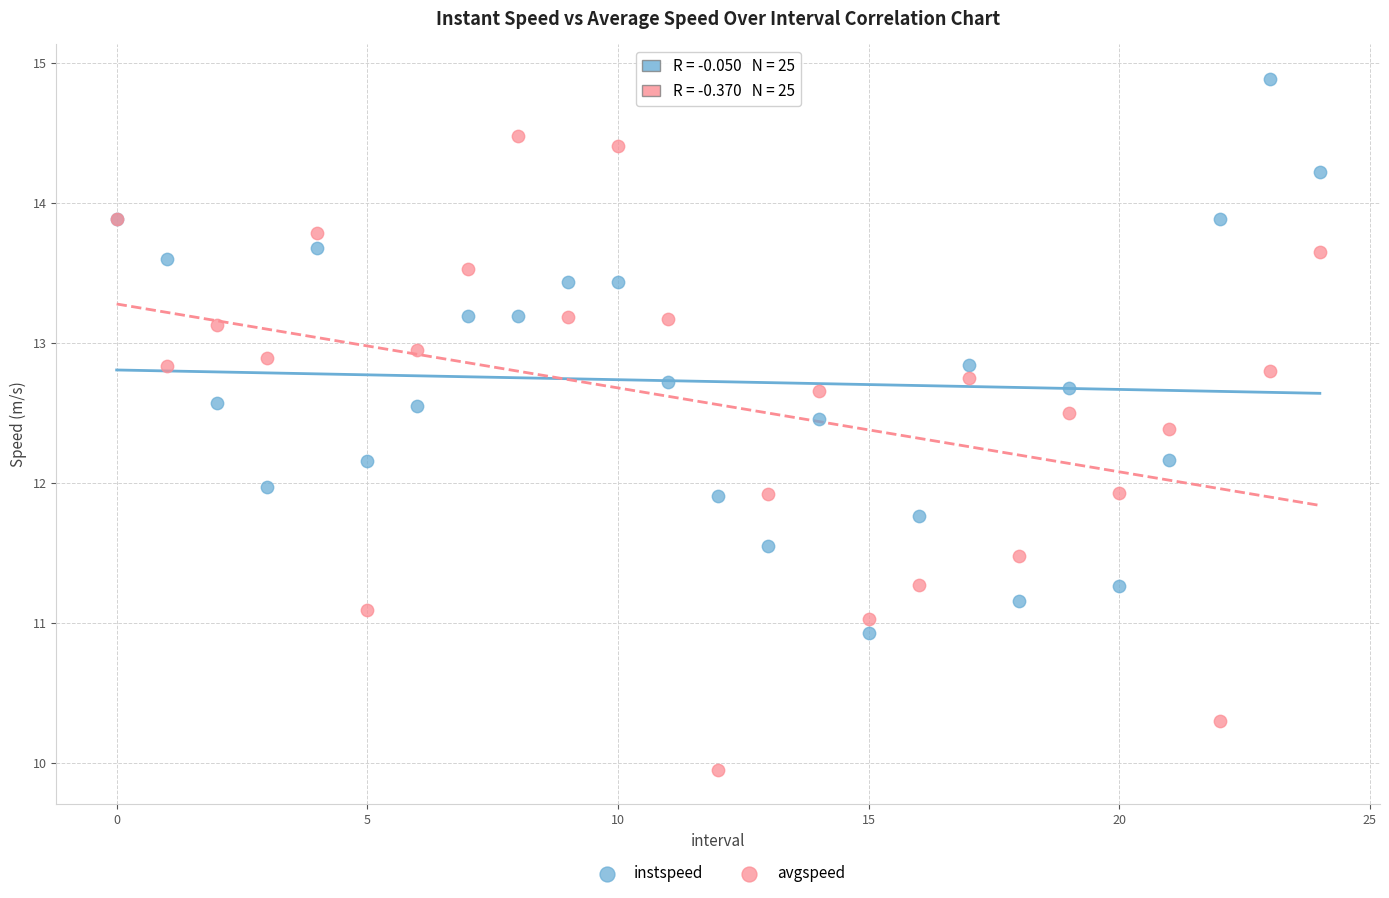

Which series contains the lowest Y value?

avgspeed